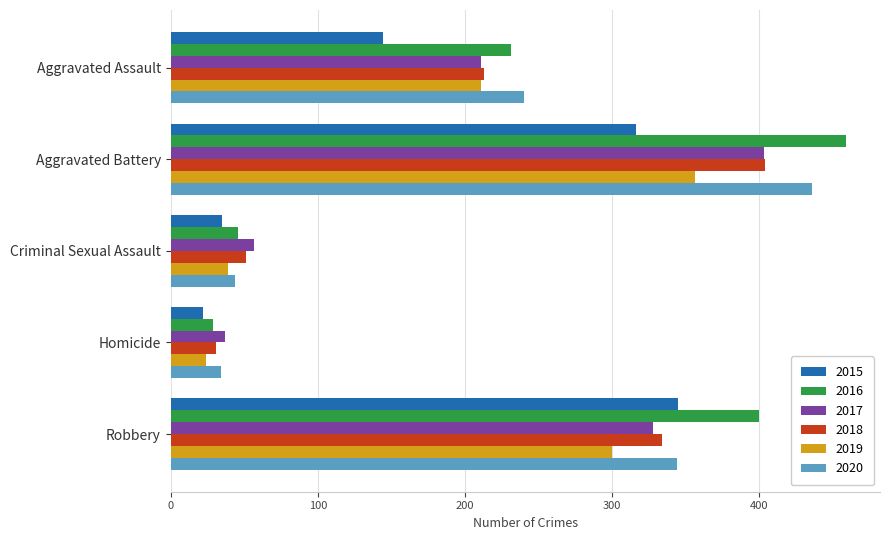

At which label is 2019 closest to 190?

Aggravated Assault